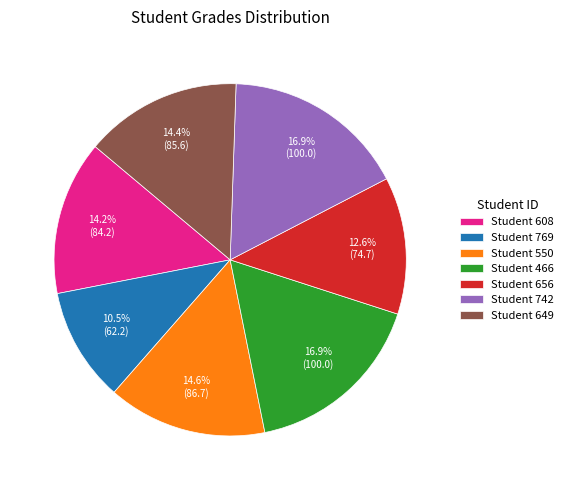

Approximately how many times larger is the value at Student 550 compared to Student 466?

0.9